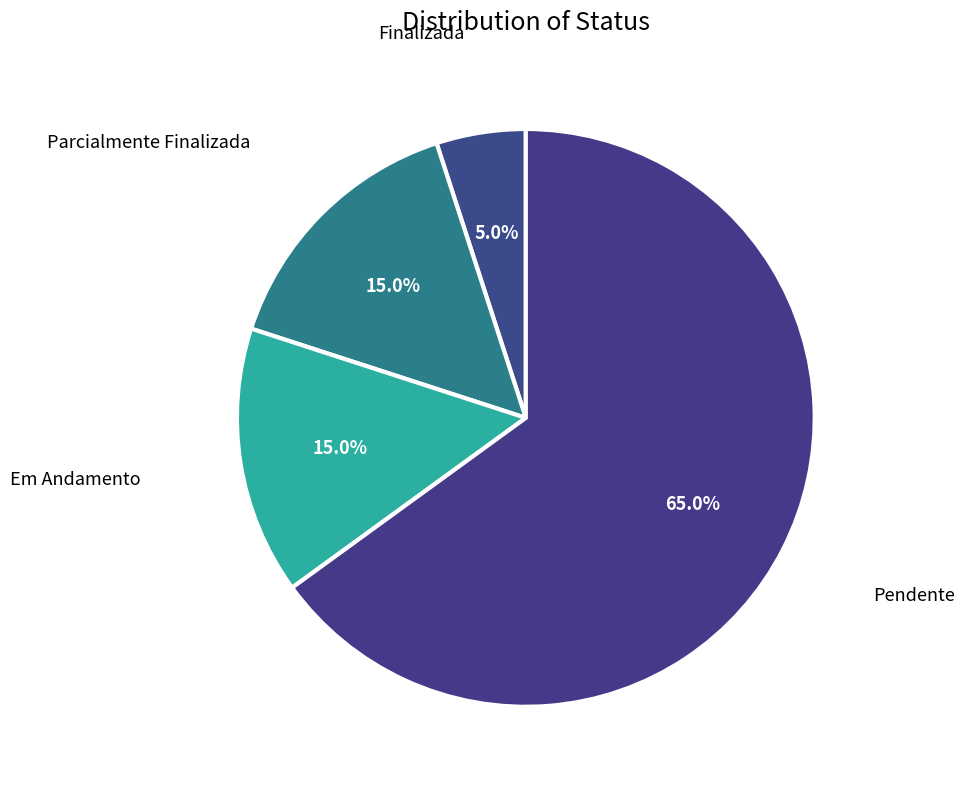

How many segments does this pie chart have?

4